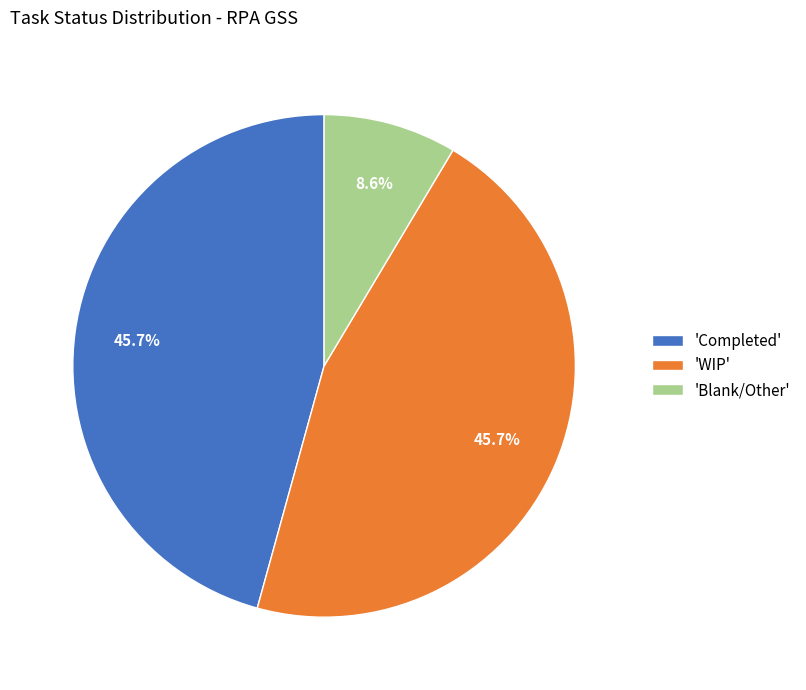

Is there any slice that represents more than half of the pie?

No